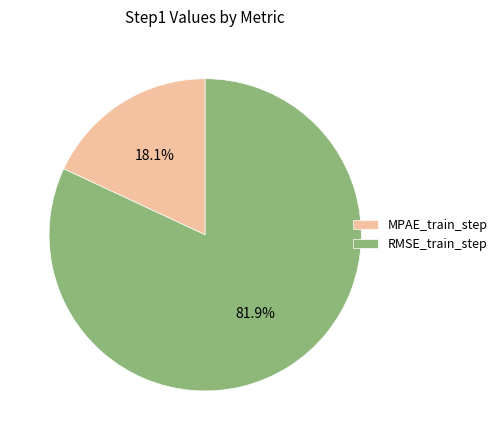

Is it true that RMSE_train_step is 74% of the pie?

False